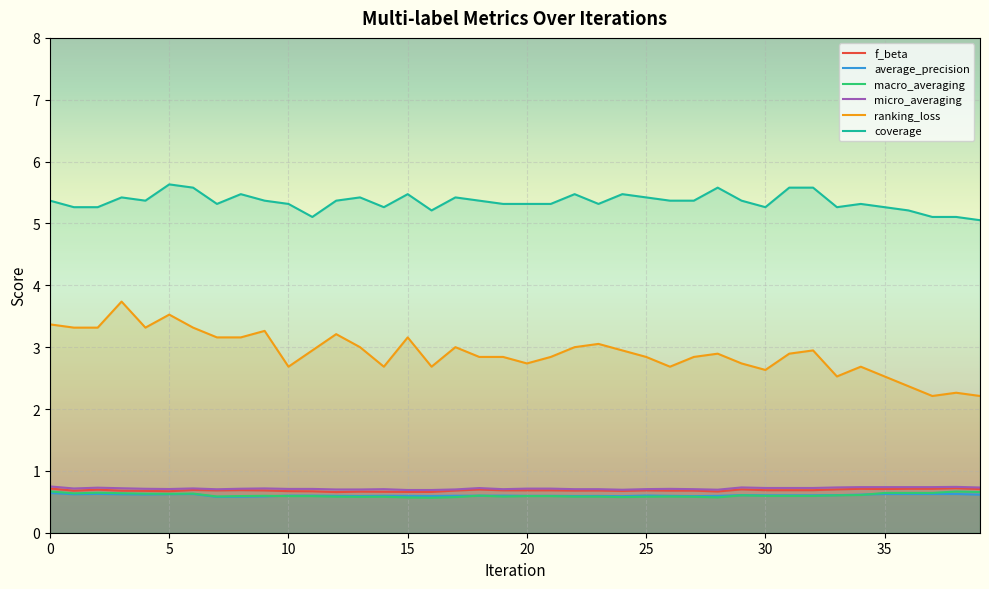

At 38, list the series in order from smallest to largest.

average_precision, macro_averaging, f_beta, micro_averaging, ranking_loss, coverage